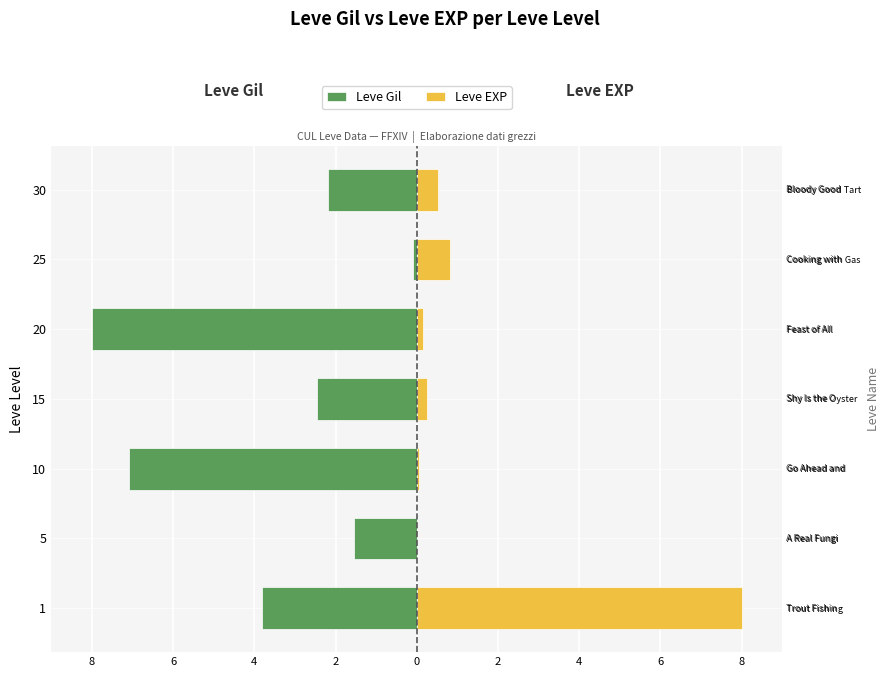

Which has a higher value, 1 or 30?

30